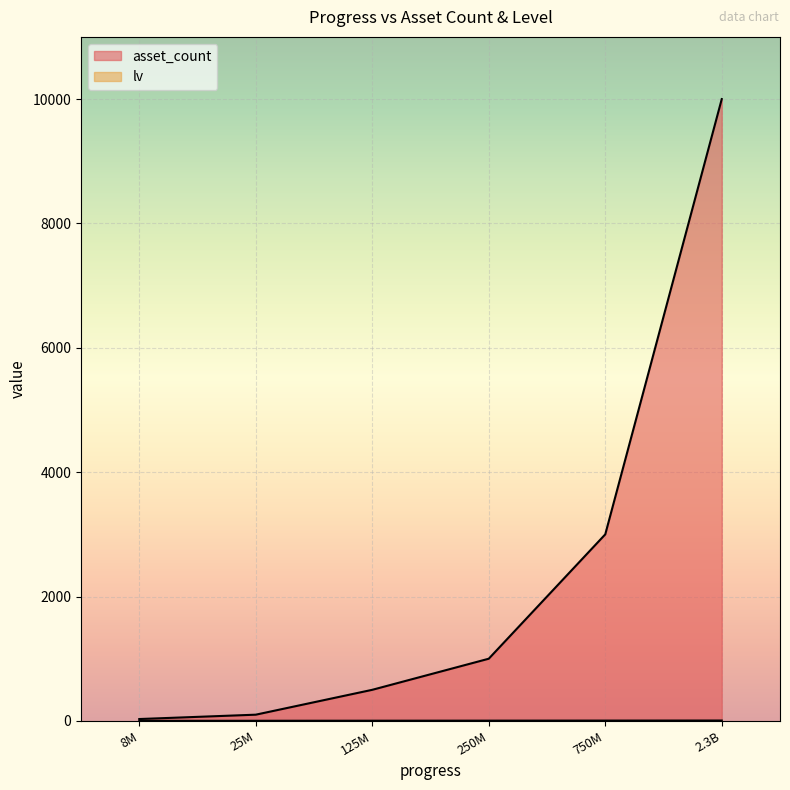

How many values in the lv series are below 4?

3